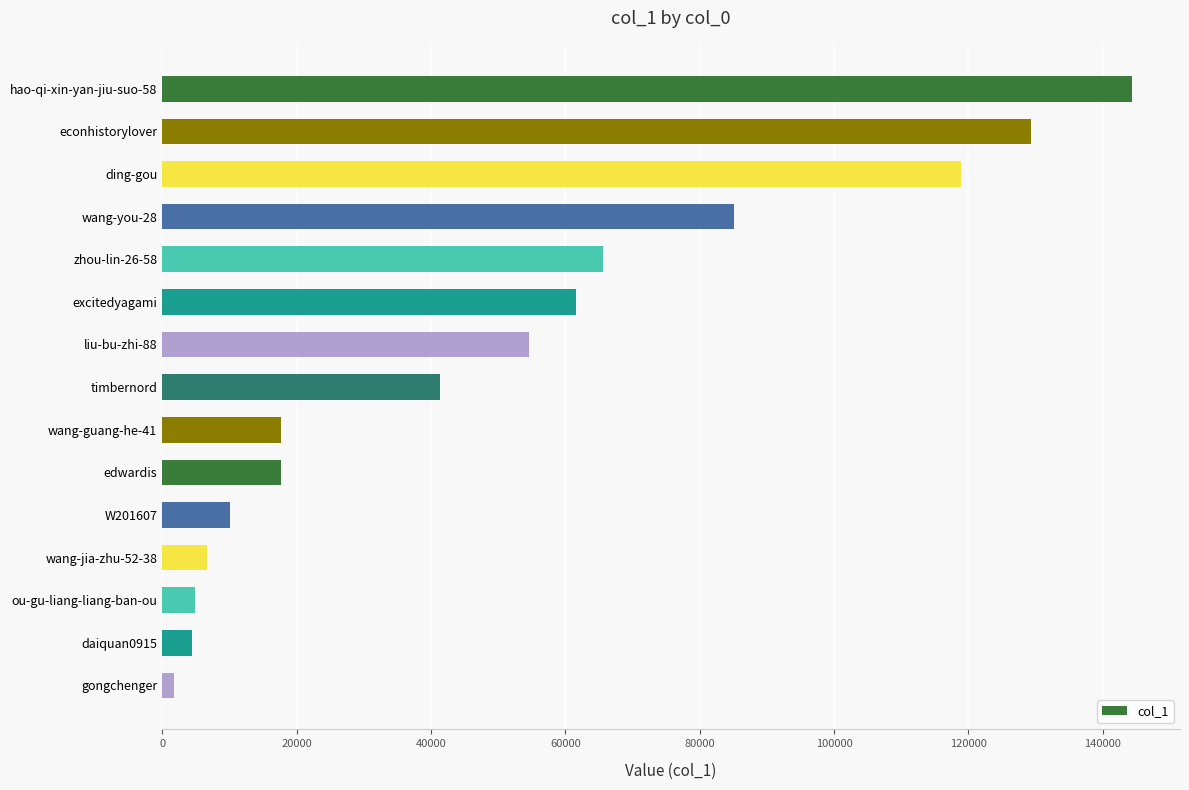

The value at edwardis is 8340. True or false?

False